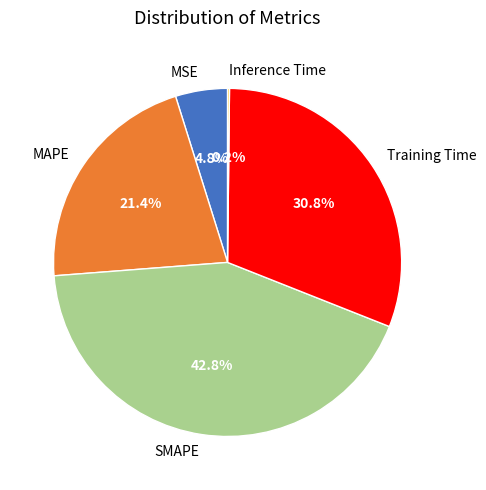

Is it true that SMAPE is 43% of the pie?

True